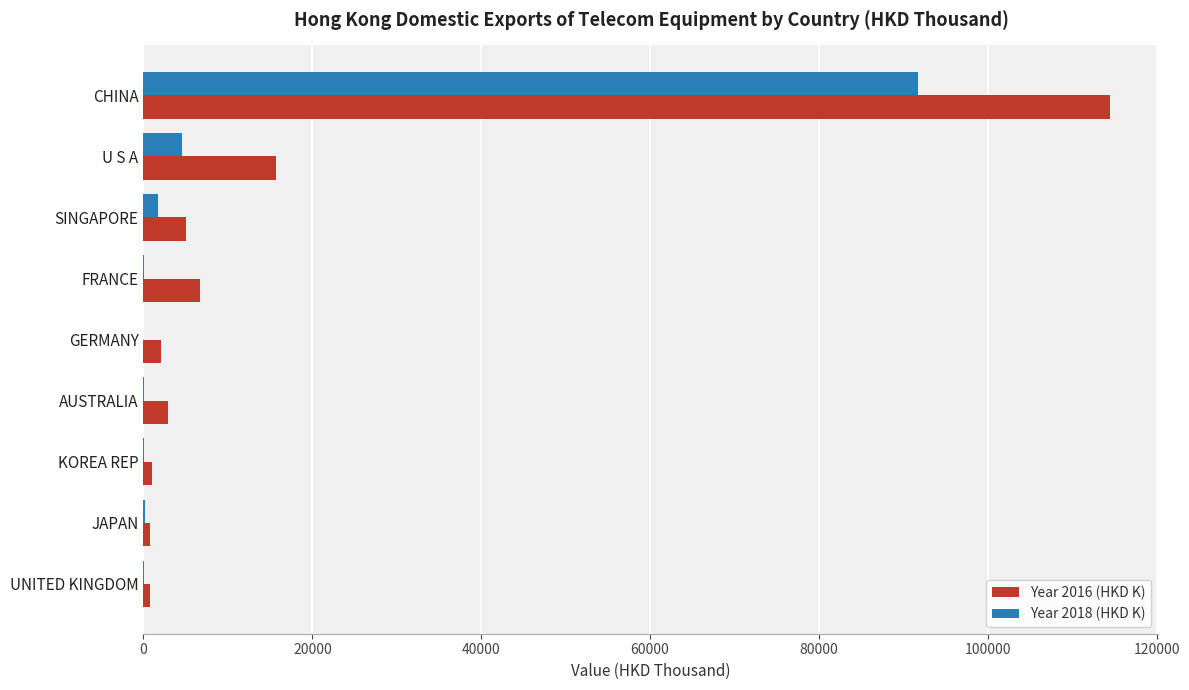

At which category is the sum across all series the highest?

CHINA